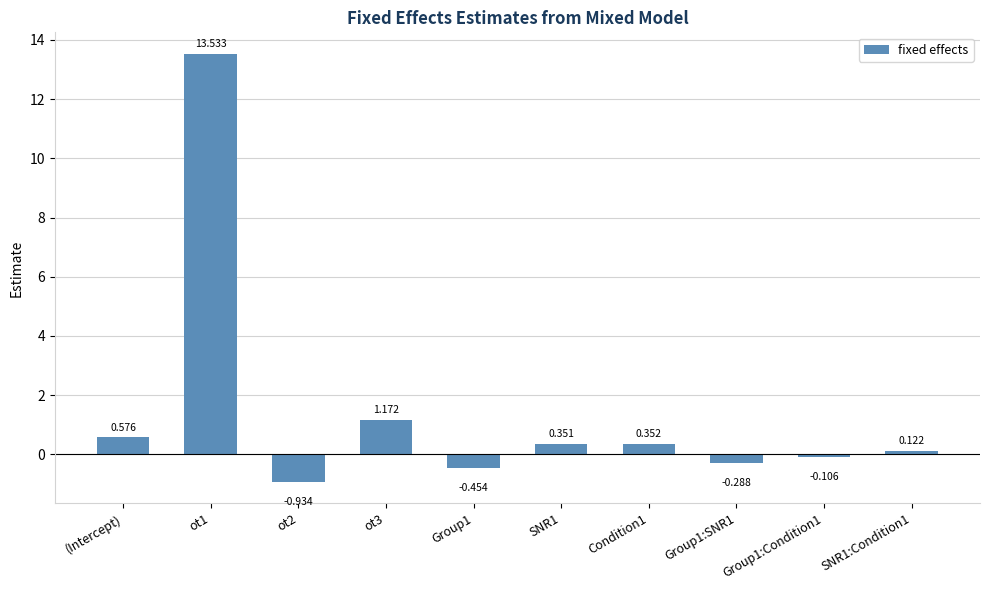

What is the difference between the maximum and minimum values?

14.5